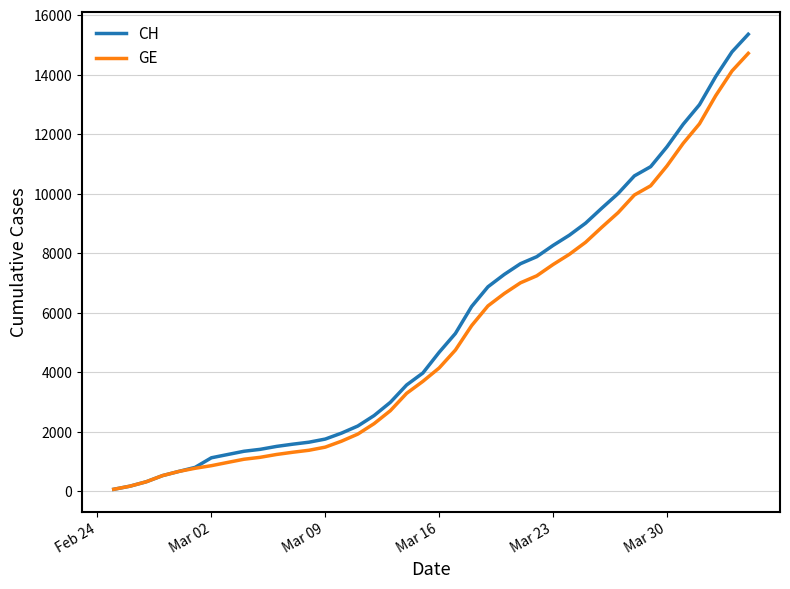

Which series has the largest range (max minus min)?

CH